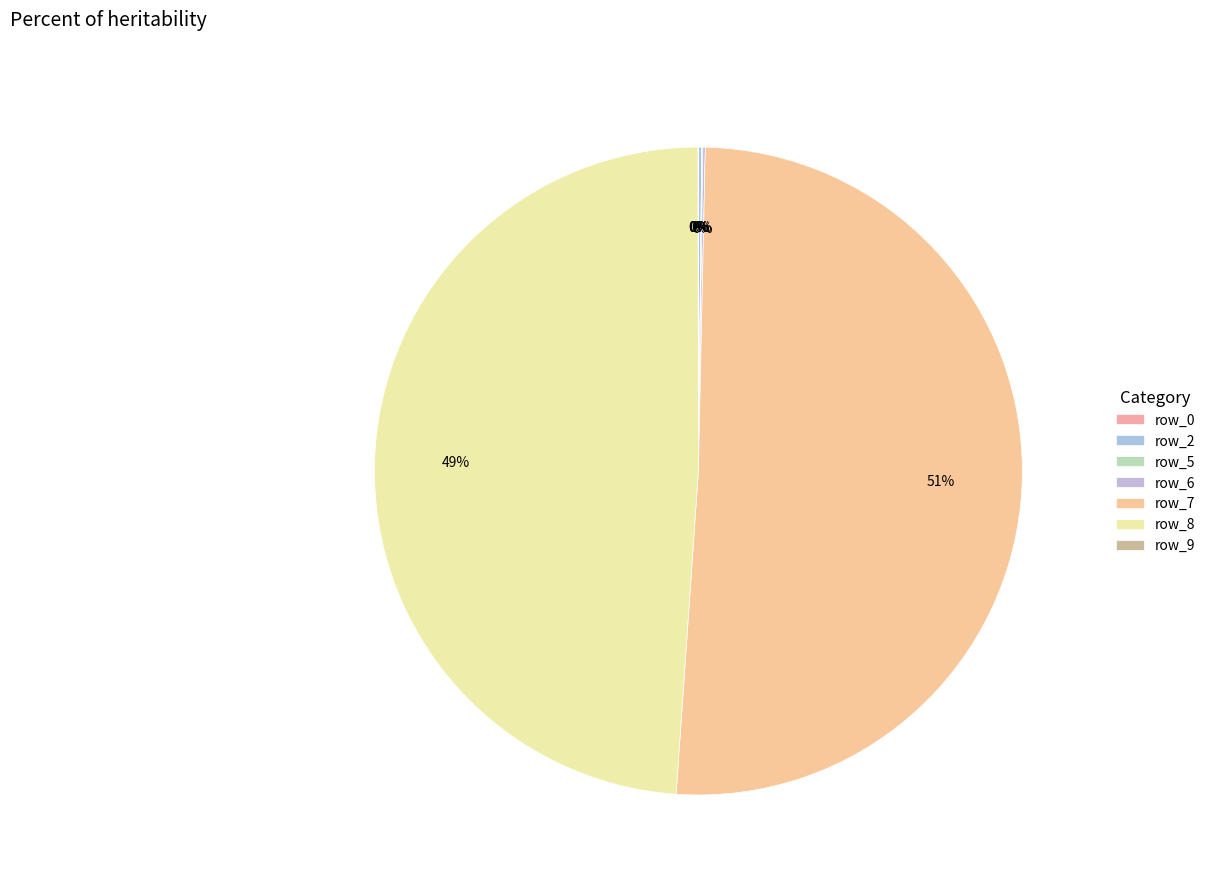

Is there any slice that represents more than half of the pie?

Yes